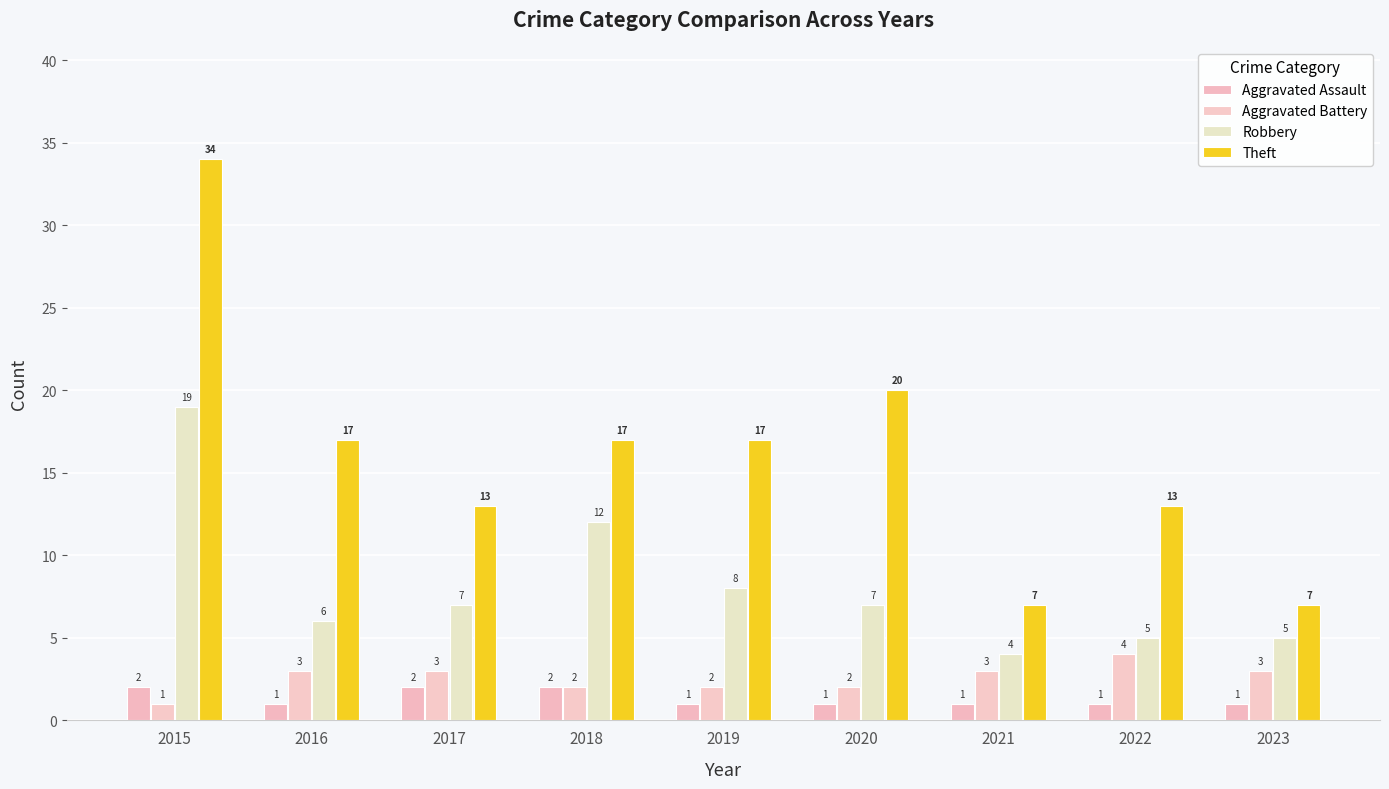

Rank the series at 2023 from lowest to highest value.

Aggravated Assault, Aggravated Battery, Robbery, Theft